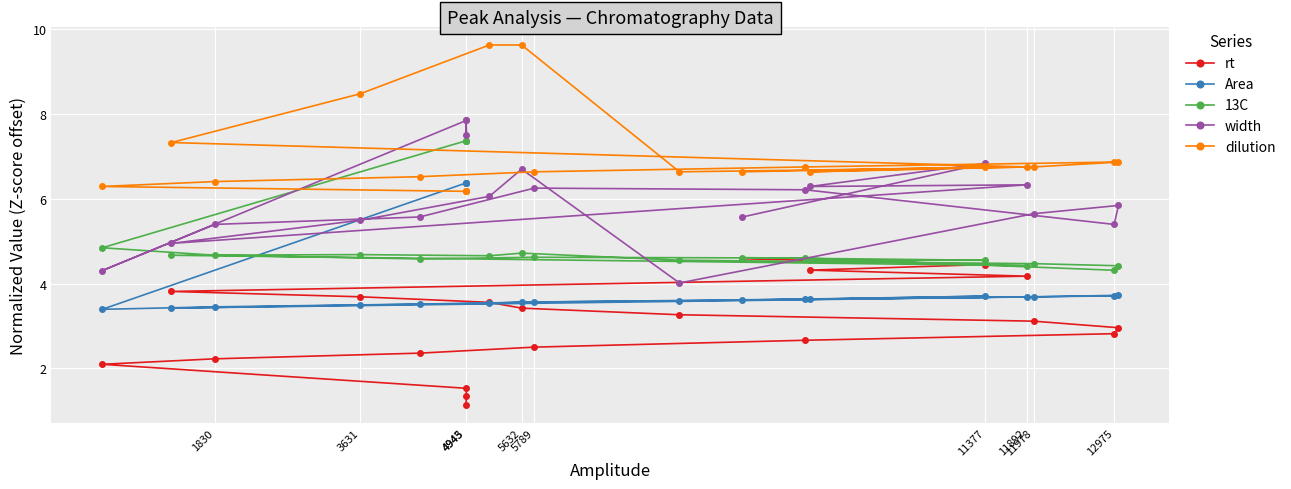

Which series ends up on top after the final intersection of Area and rt?

rt